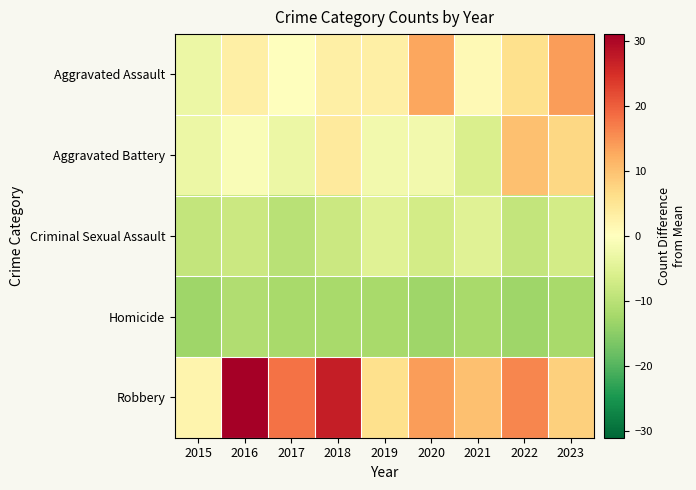

Between 2015 and 2020, which is larger?

2020